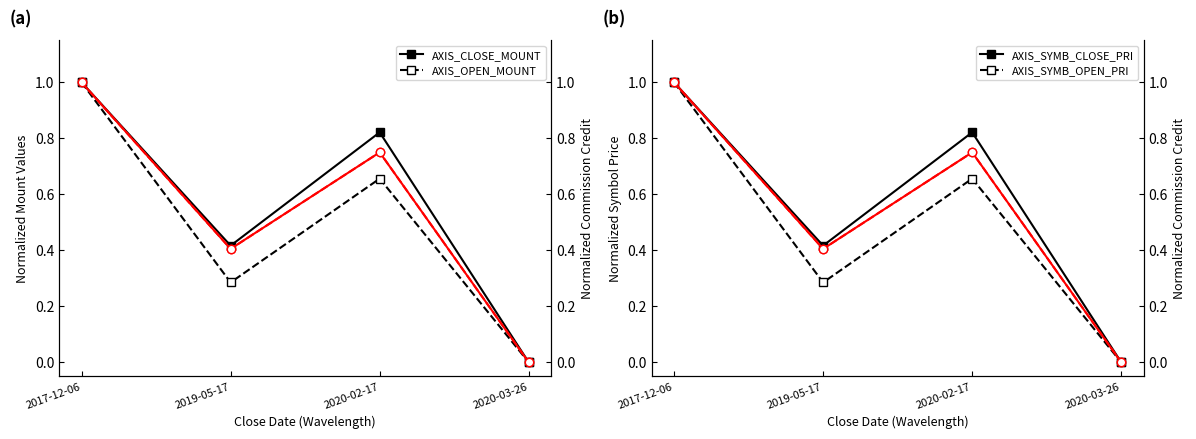

What is the sum of the AXIS_SYMB_OPEN_PRI values at 2020-02-17 and 2017-12-06?

1.7